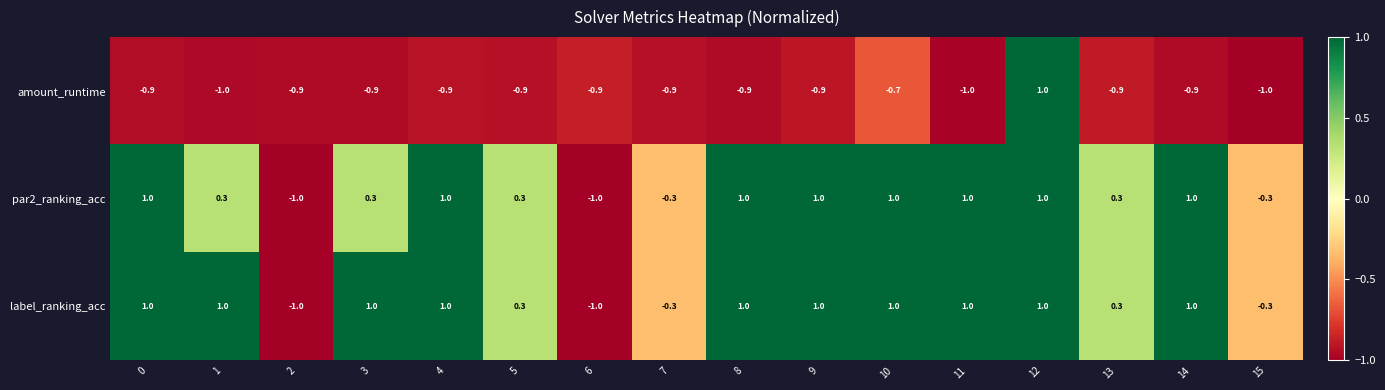

What is the highest value of the amount_runtime series?

1.0